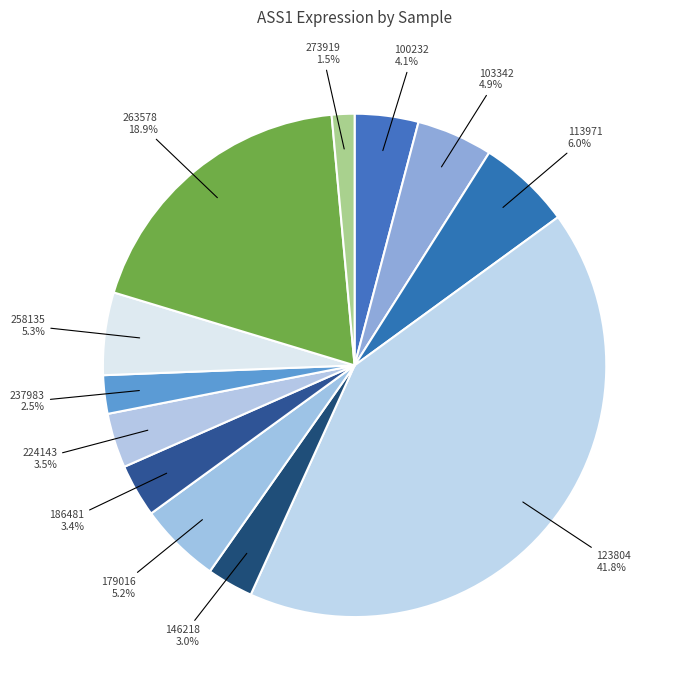

True or false: 103342 accounts for 16% of the total.

False